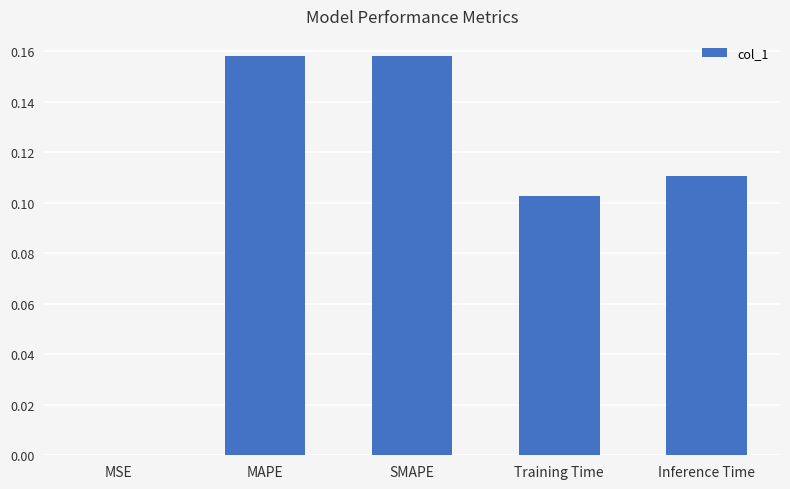

What is the sum of all values?

0.5